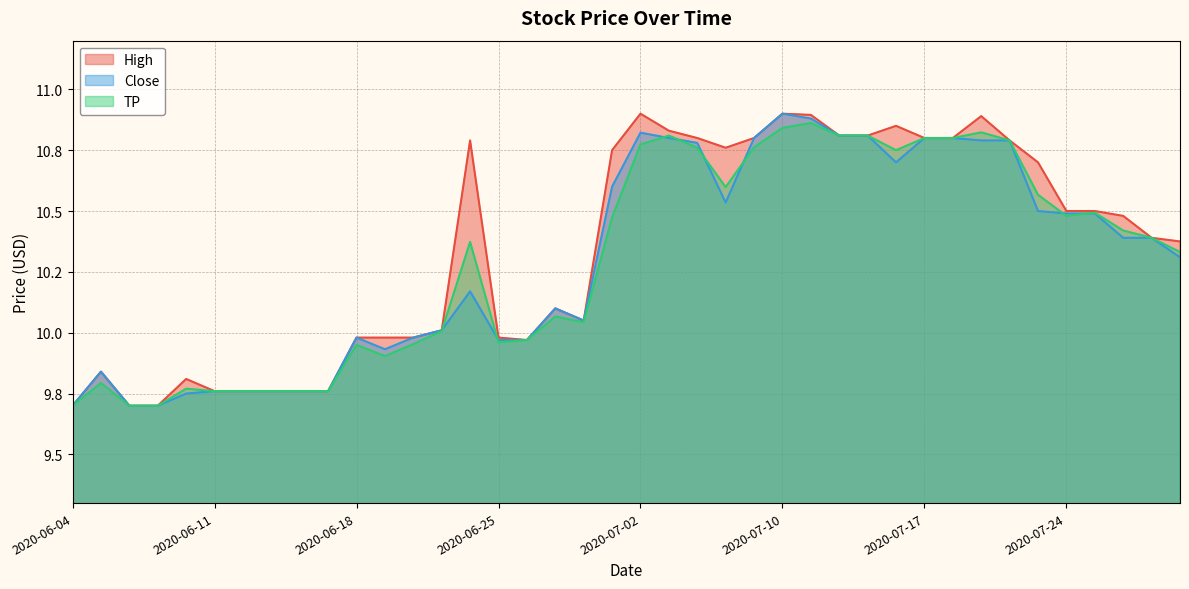

Rank the series at 2020-07-07 from lowest to highest value.

TP, Close, High